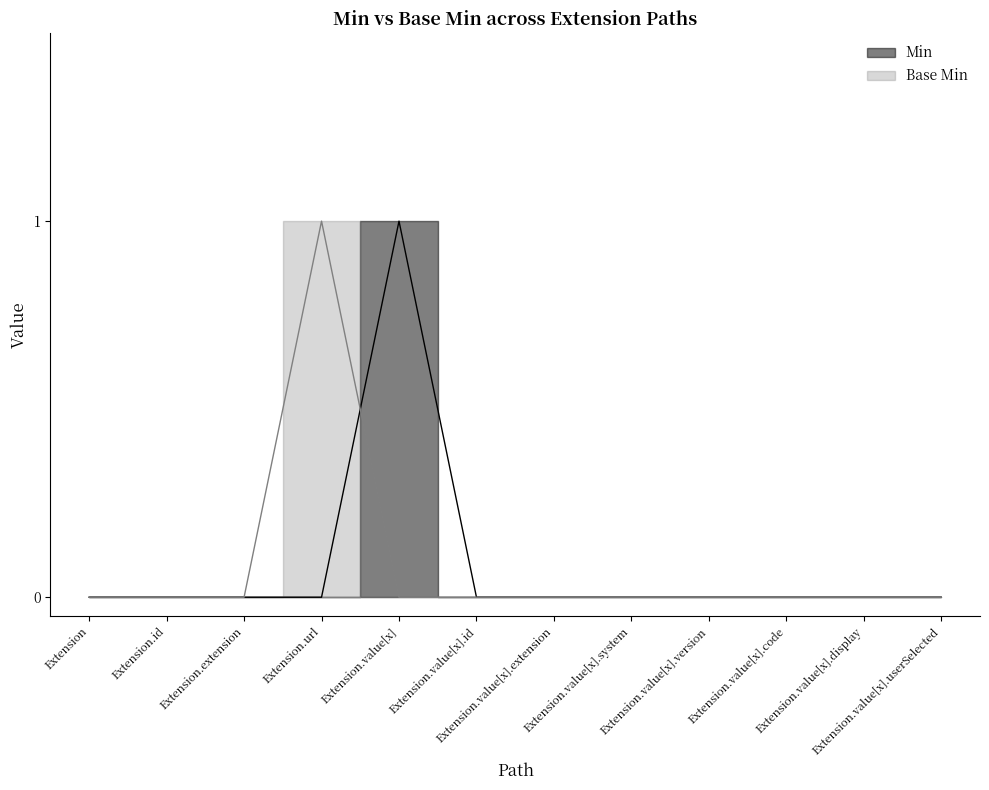

The Base Min series shows 0 at Extension.value[x].code. True or false?

True